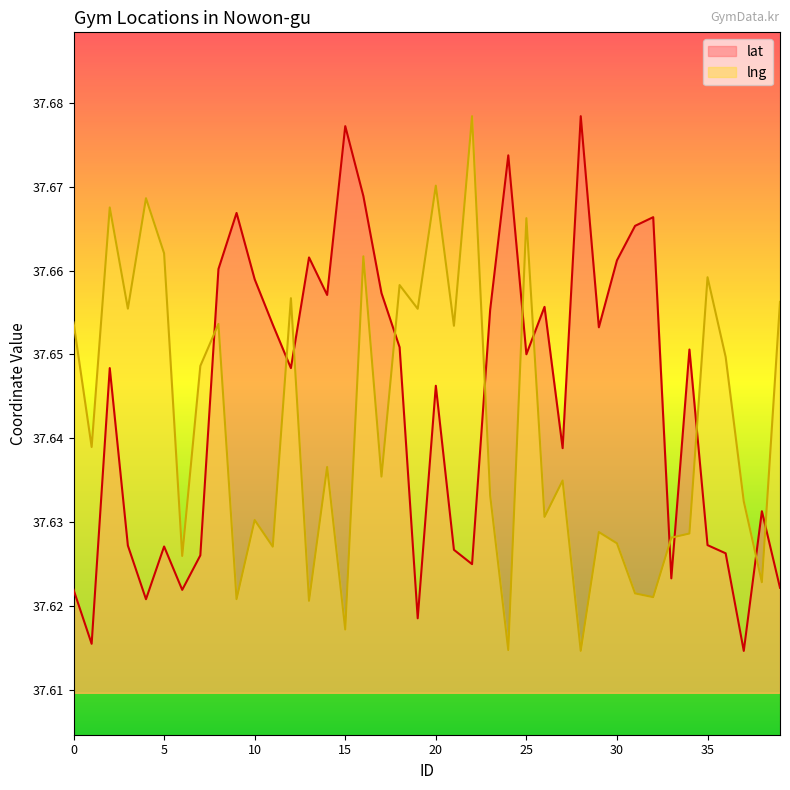

Where is the first local maximum for lng?

2